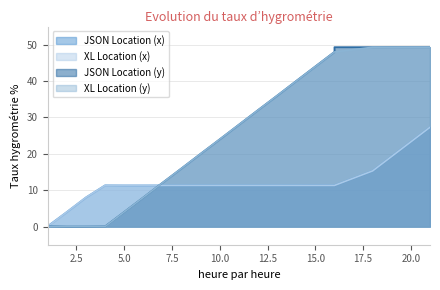

What is the spread (max minus min) of values at 1?

0.1